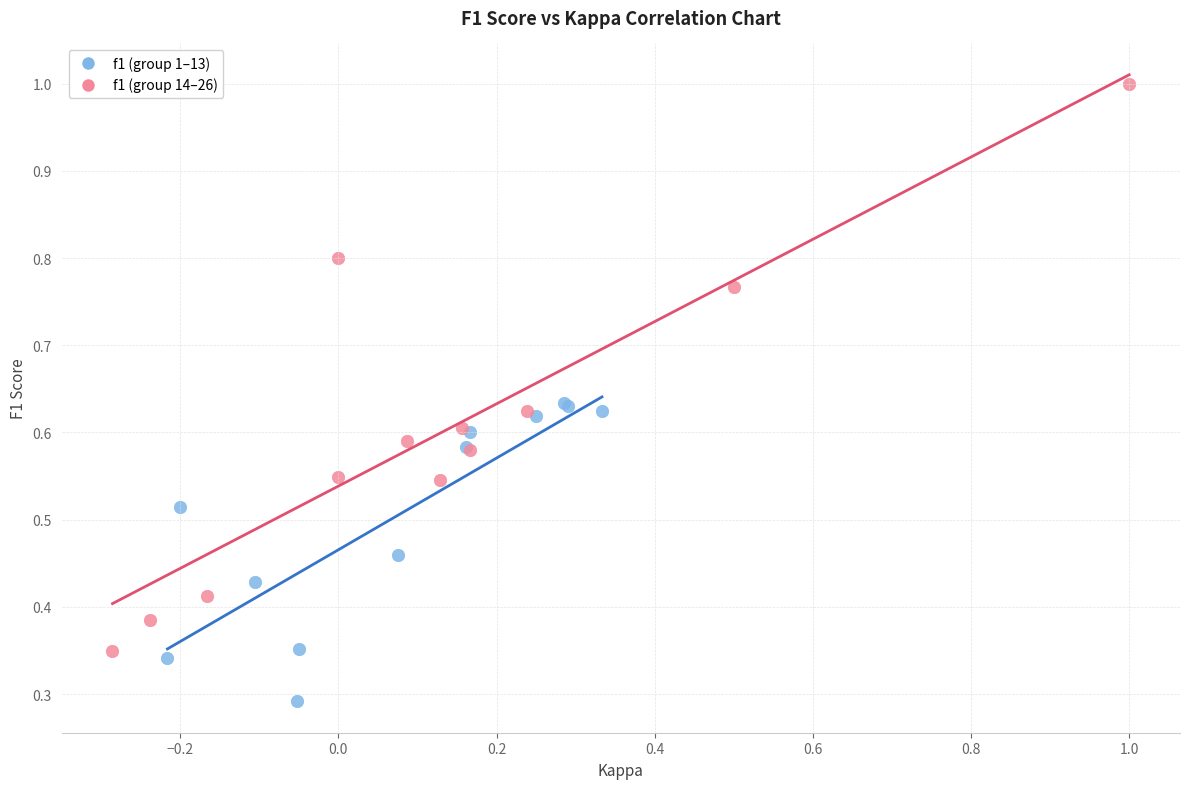

Which series contains the lowest Y value?

f1 (group 1–13)